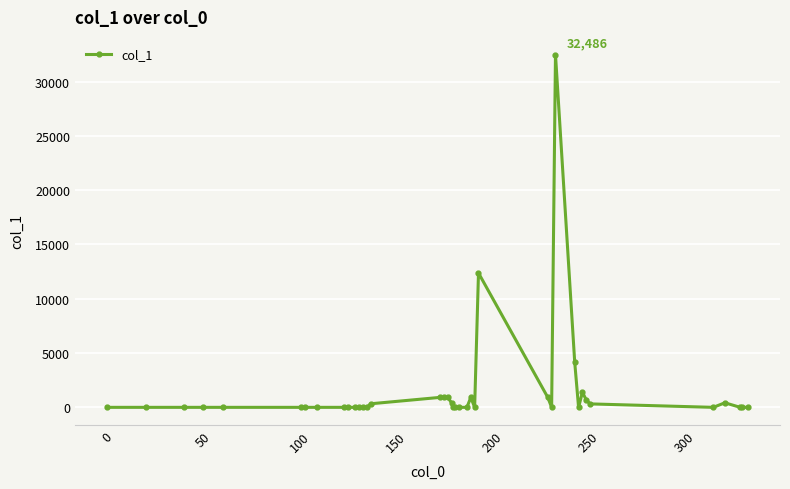

What is the maximum value shown in the chart?

32486